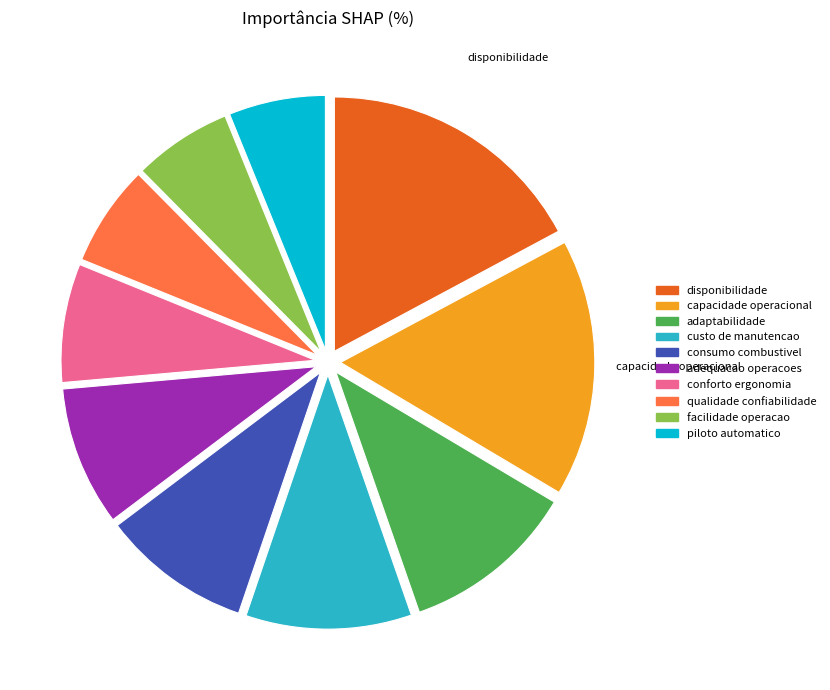

Does any single category account for the majority?

No